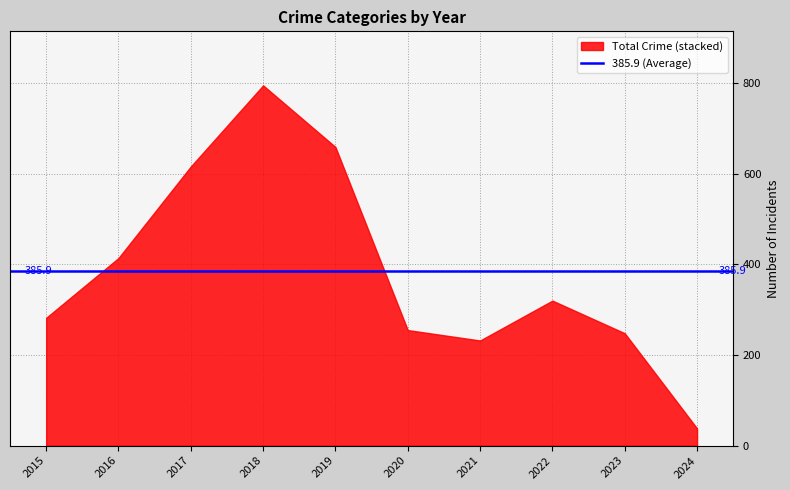

The value of Theft at 2020 is 168. True or false?

True